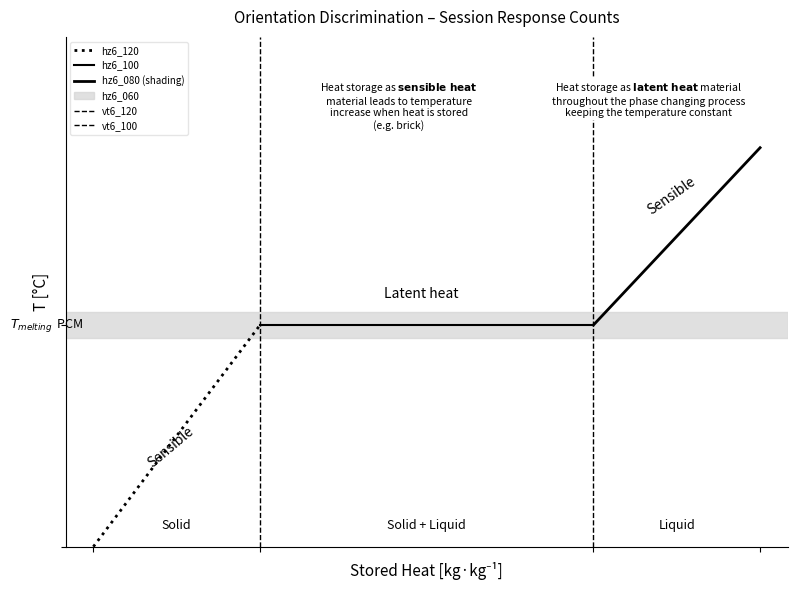

Does the chart have visible grid lines?

No